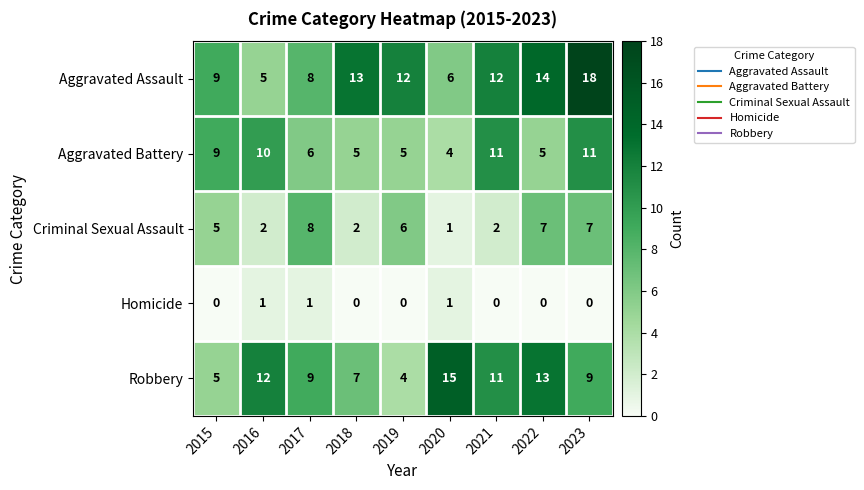

At which category is the sum across all series the highest?

2023